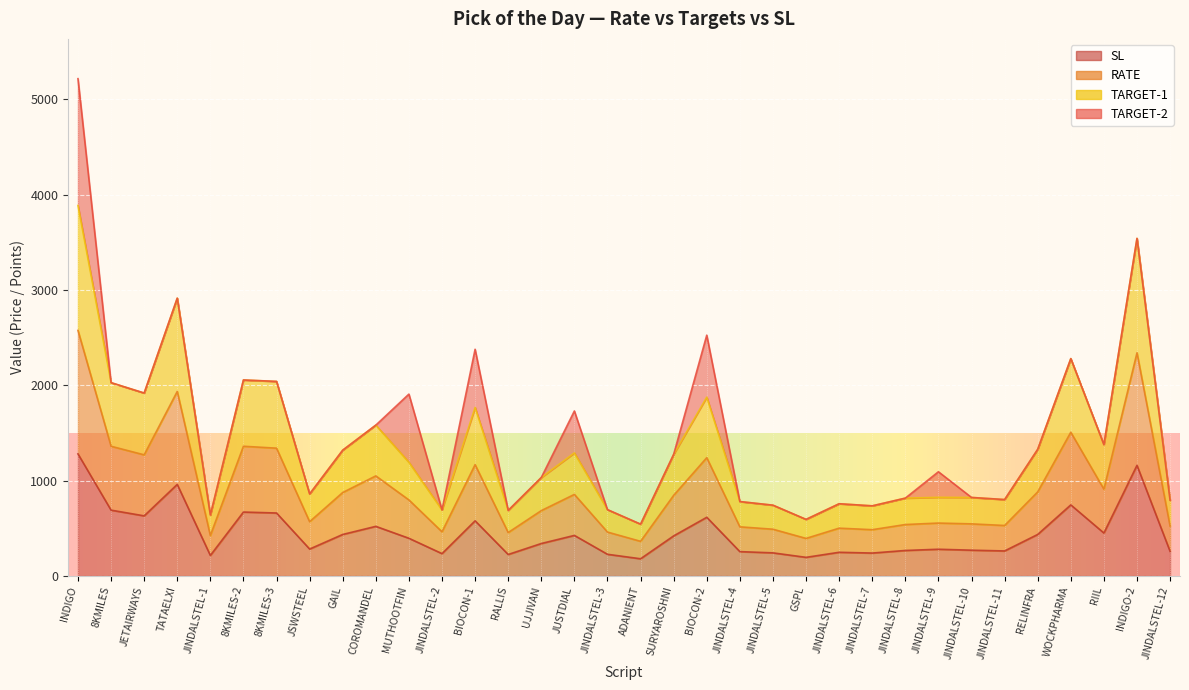

Is it true that SL equals 520.0 at COROMANDEL?

True